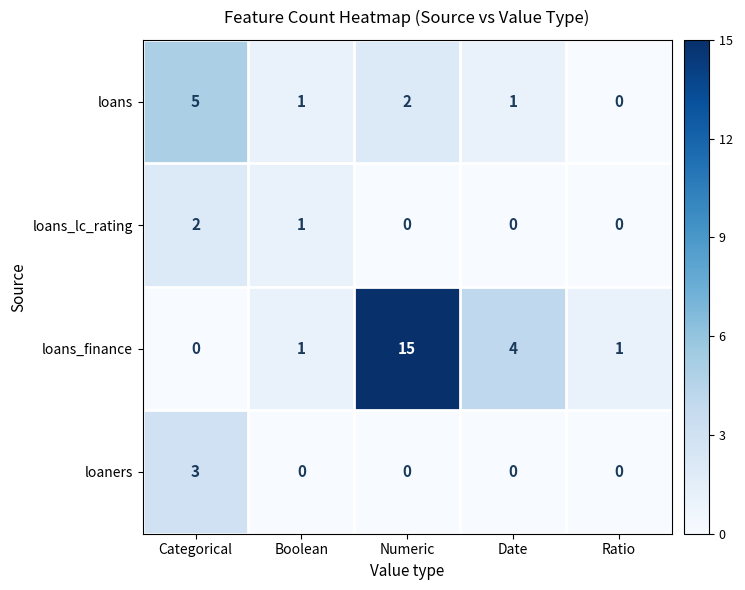

Is it true that loans equals 0 at Ratio?

True